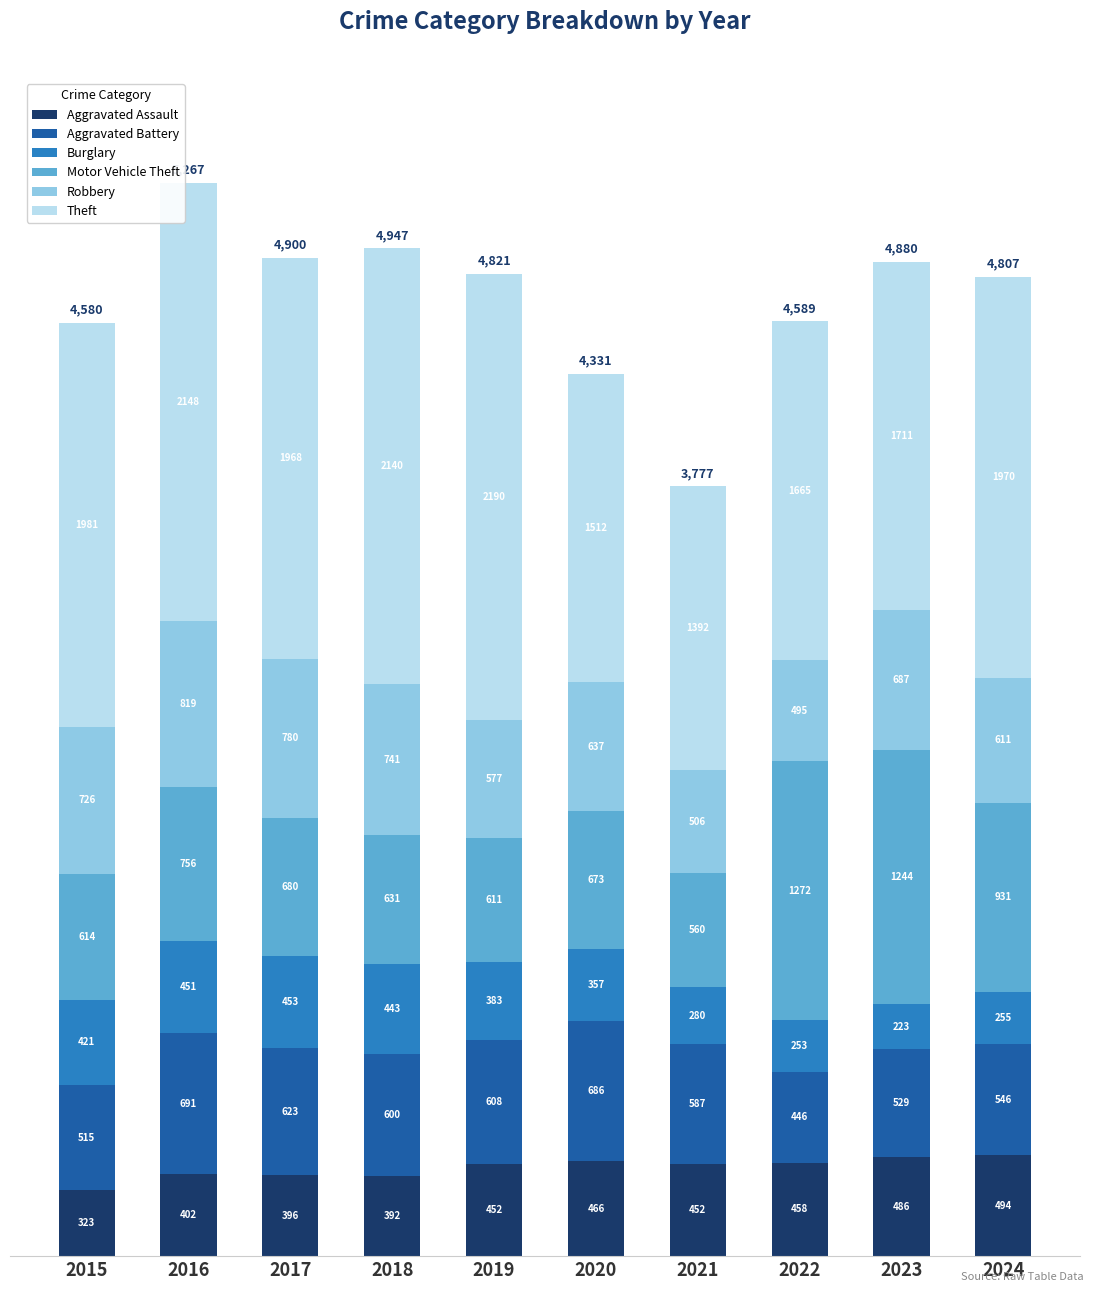

Which category has the highest value in the Aggravated Assault series?

2024